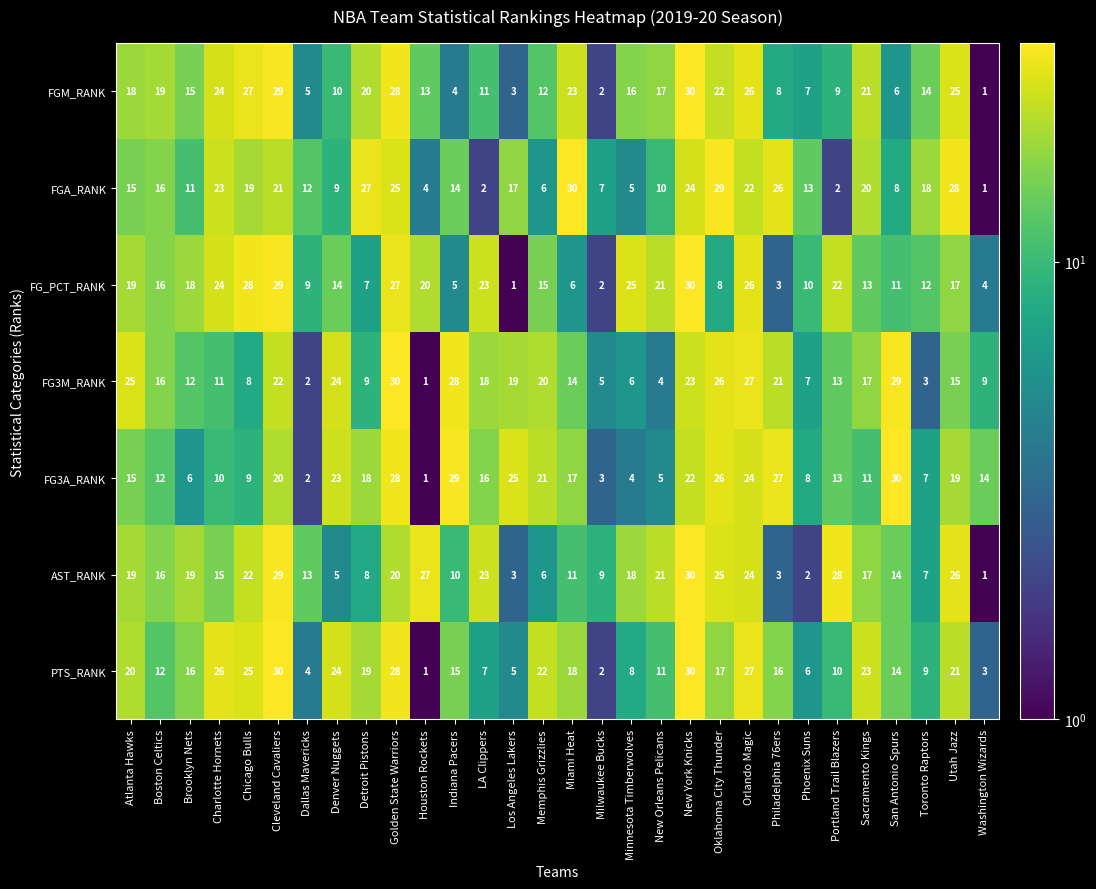

What is the difference between the second highest and minimum values in the FGA_RANK series?

28